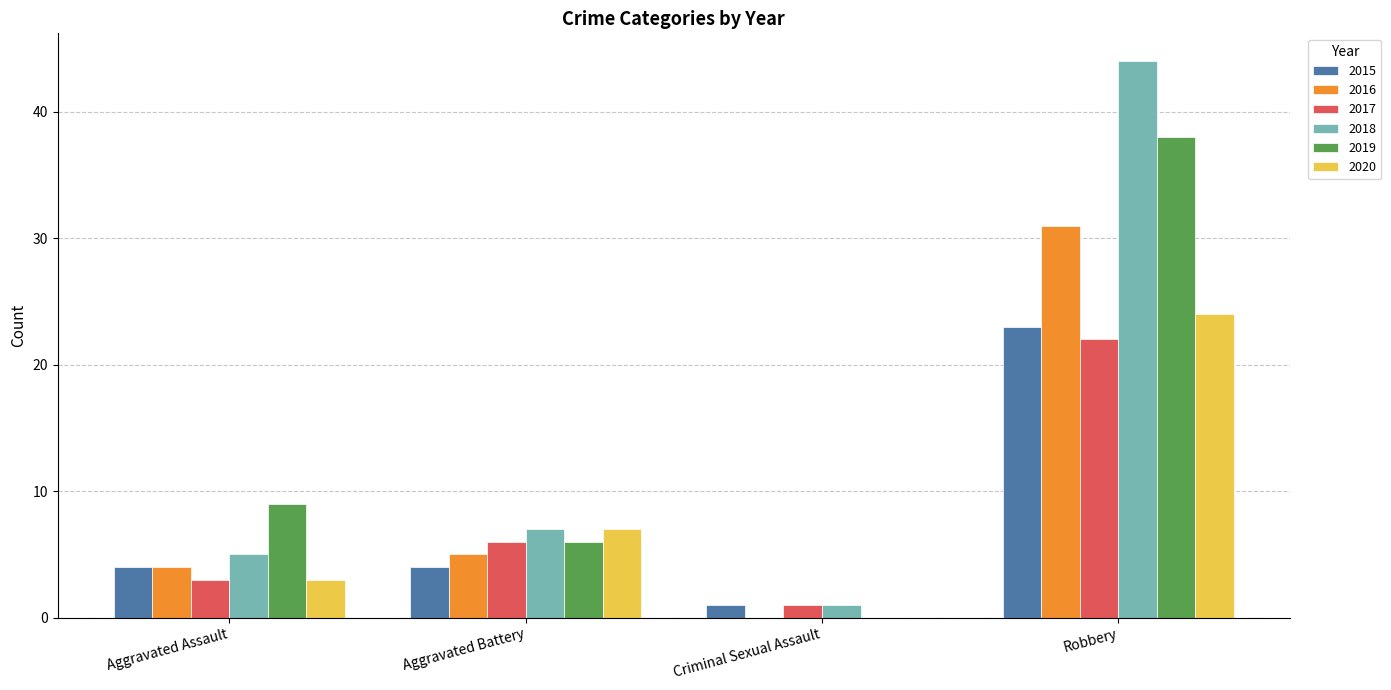

How many categories are shown in the chart?

4